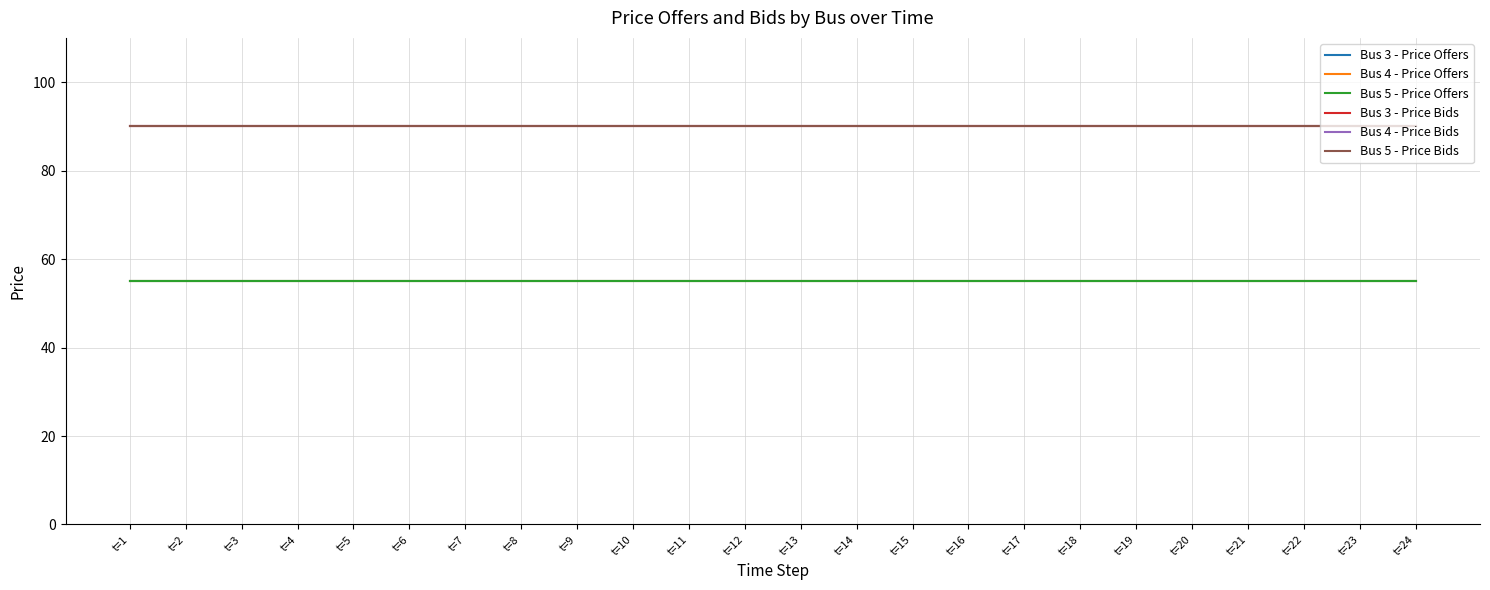

Which series changed the most between t=14 and t=23?

Bus 3 - Price Offers